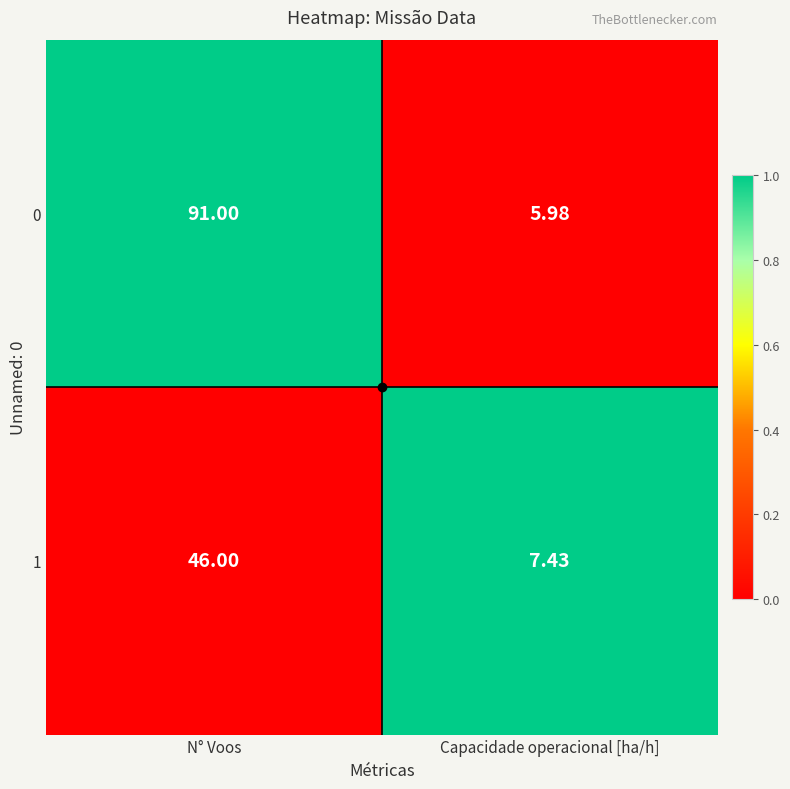

How many distinct data groups are displayed?

2